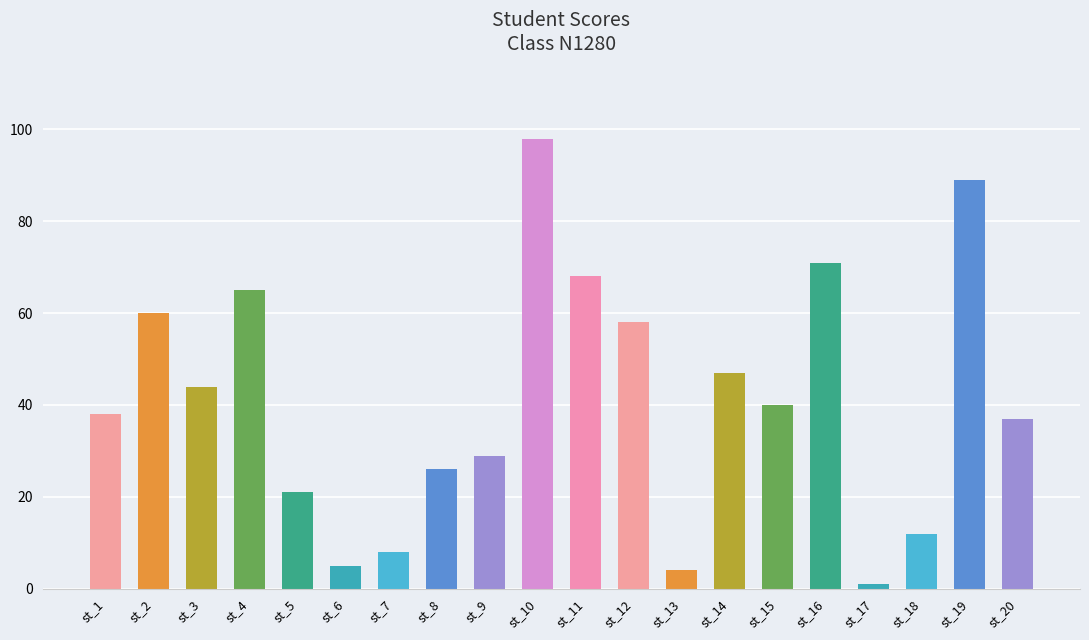

Reading left to right, extract all data points from this chart.

st_1=38	st_2=60	st_3=44	st_4=65	st_5=21	st_6=5	st_7=8	st_8=26	st_9=29	st_10=98	st_11=68	st_12=58	st_13=4	st_14=47	st_15=40	st_16=71	st_17=1	st_18=12	st_19=89	st_20=37